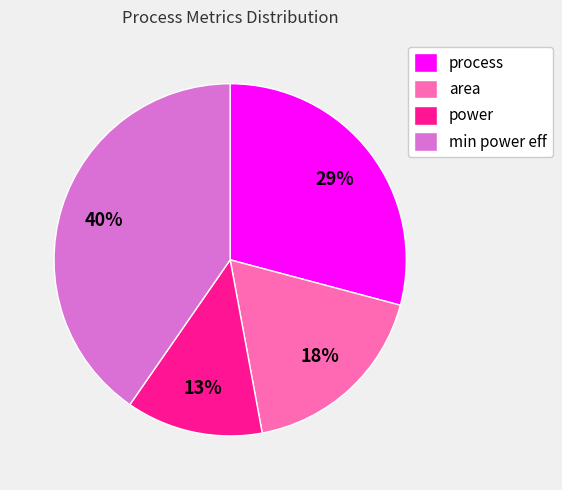

Is it true that area is 8% of the pie?

False